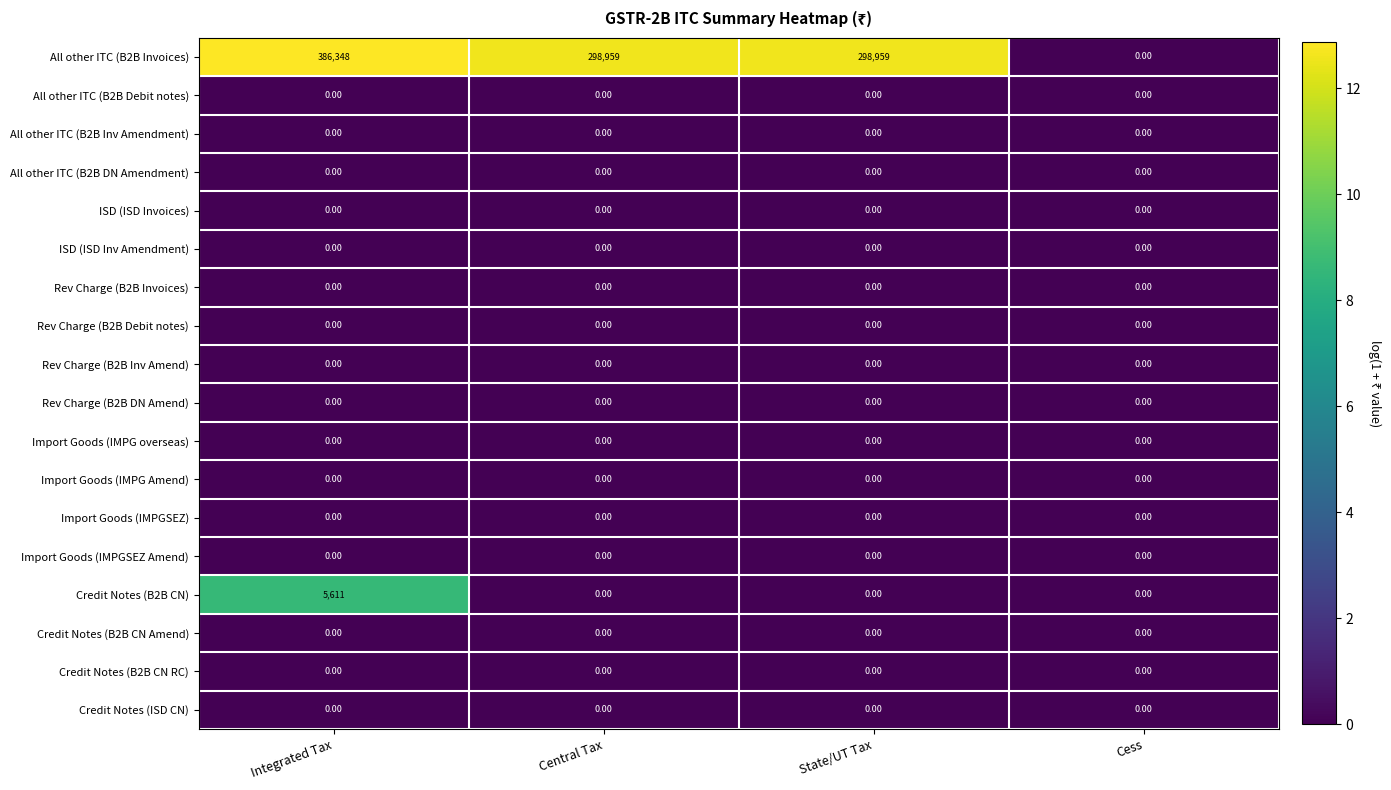

At which category is the sum across all series the highest?

Integrated Tax